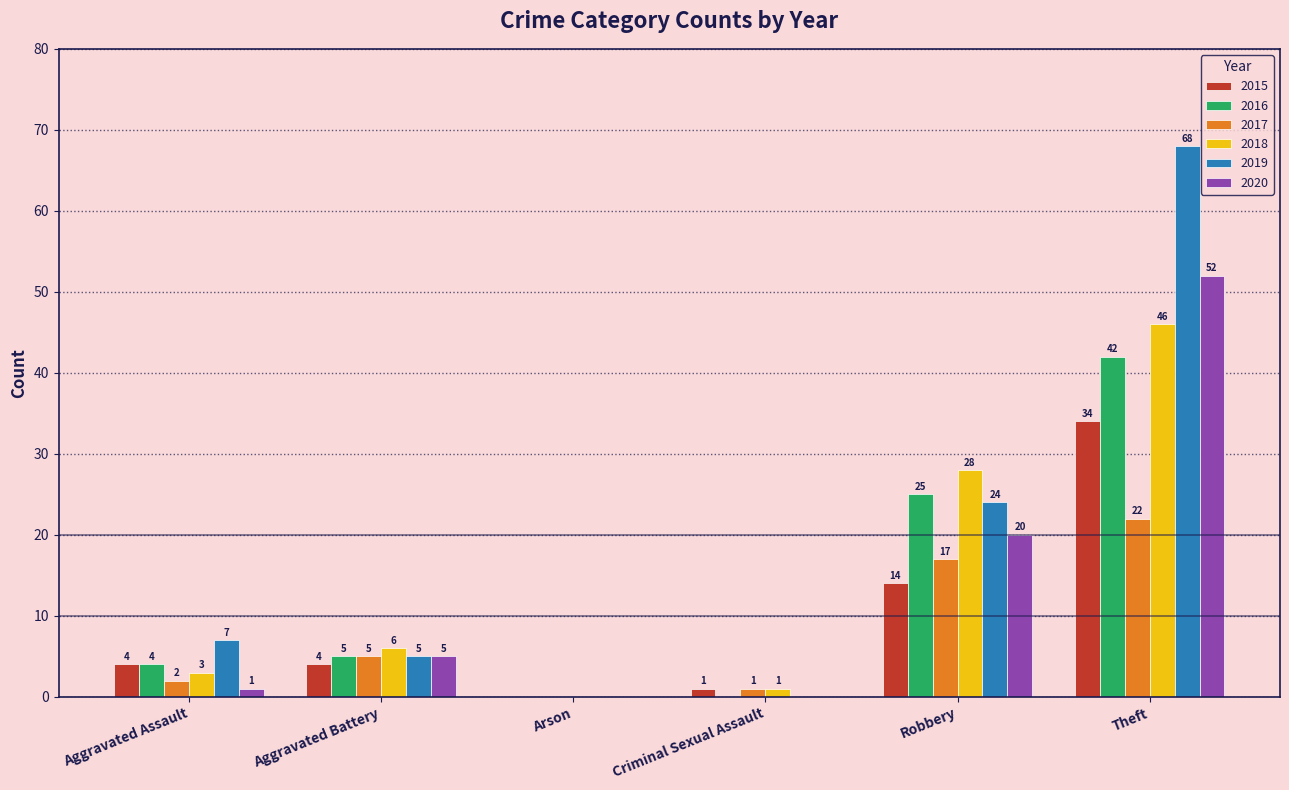

What is the spread (max minus min) of values at Aggravated Battery?

2